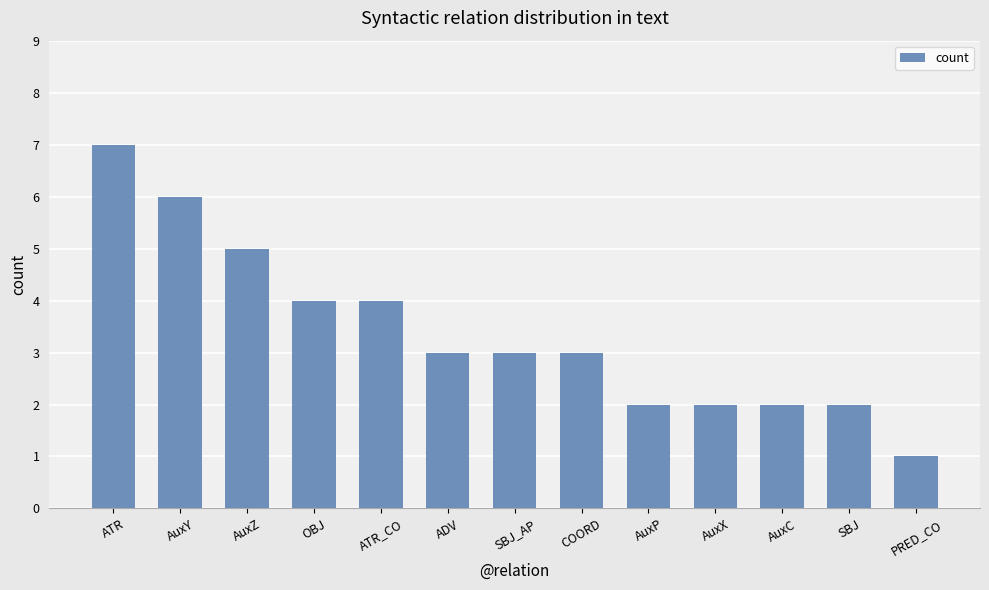

What is the label of the 12th bar from the left?

SBJ